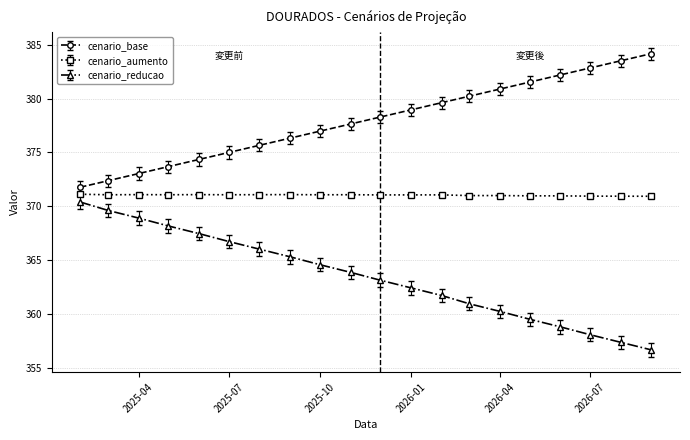

True or false: cenario_aumento and cenario_reducao intersect in this chart.

False